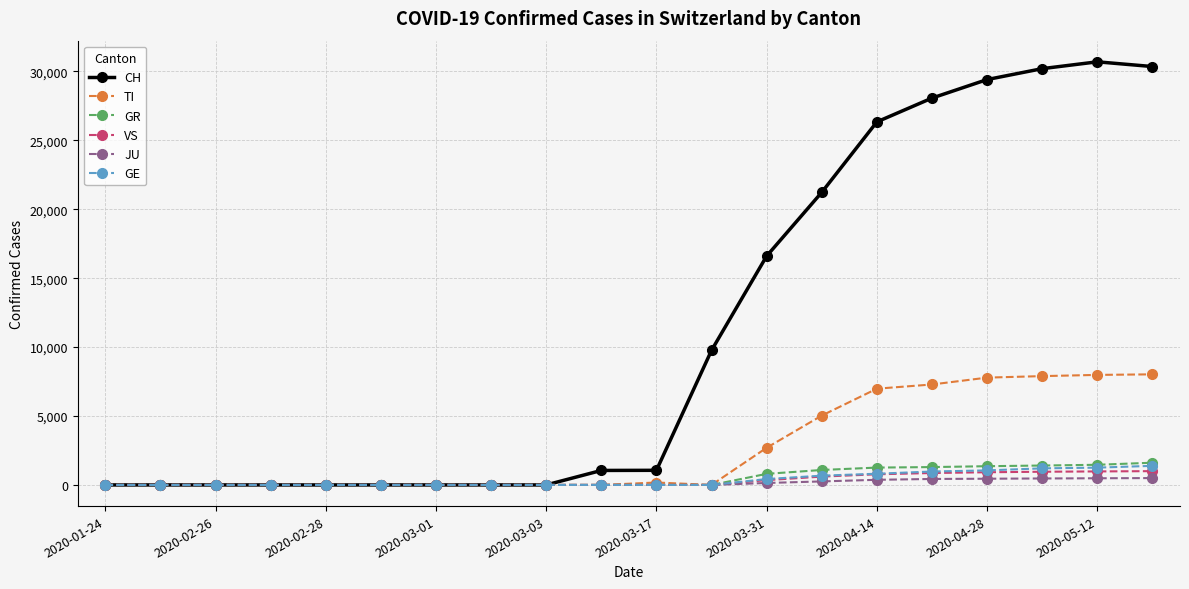

Which series has the largest total across all categories?

CH